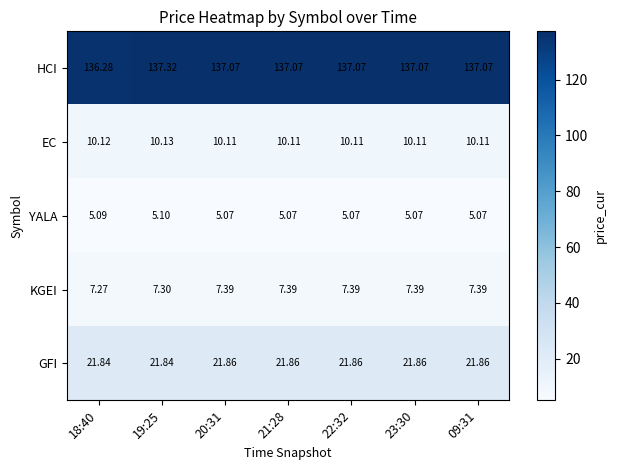

Which series changed the most between 19:25 and 23:30?

HCI